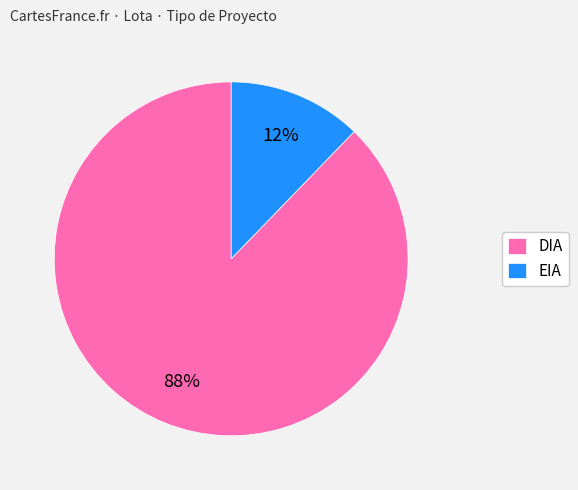

Which category has the smallest portion of the pie?

EIA